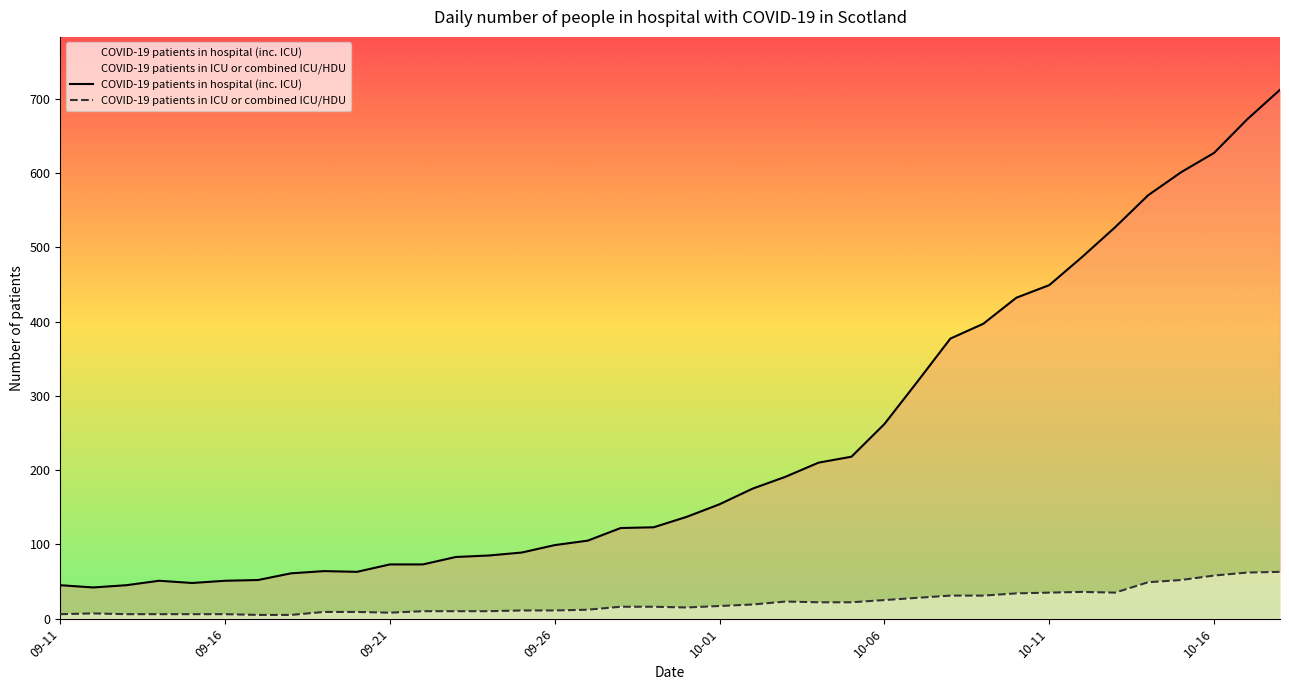

What are all the series names shown in the legend?

COVID-19 patients in hospital (inc. ICU), COVID-19 patients in ICU or combined ICU/HDU